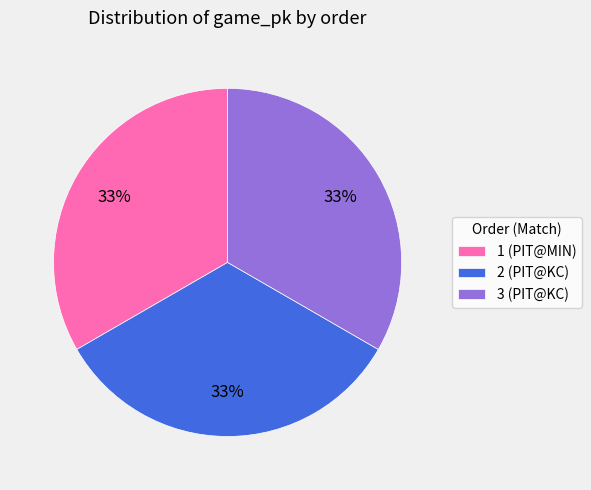

What is the ratio of the value at 2 (PIT@KC) to the value at 1 (PIT@MIN)?

1.0